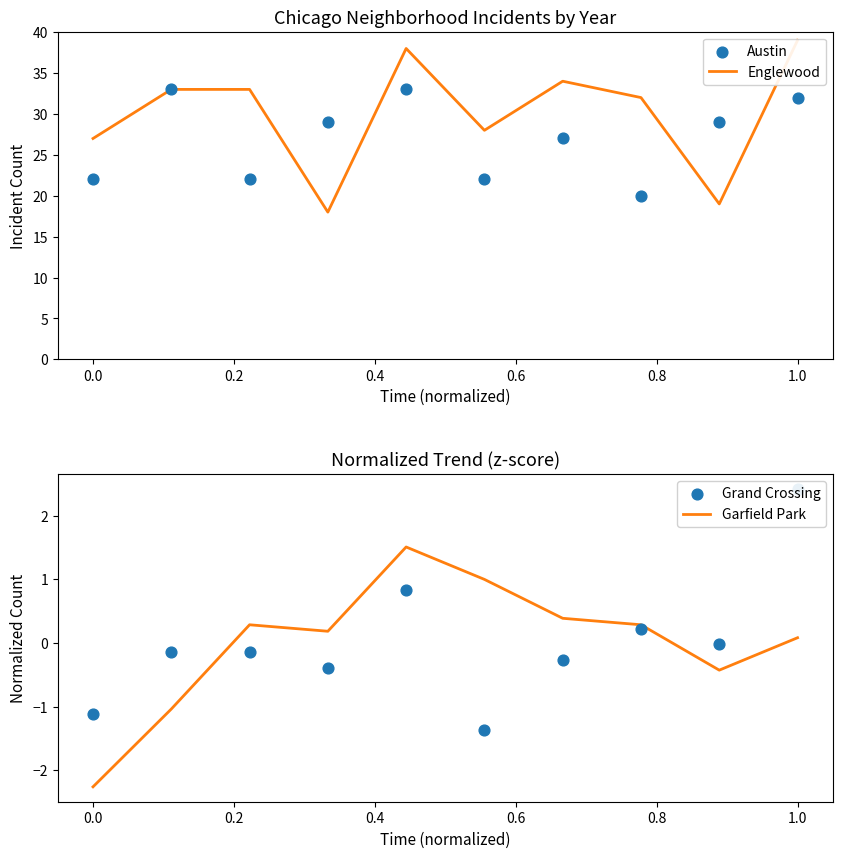

Is the value of Englewood at 0.4 greater than the value of Grand Crossing at 0.0?

Yes